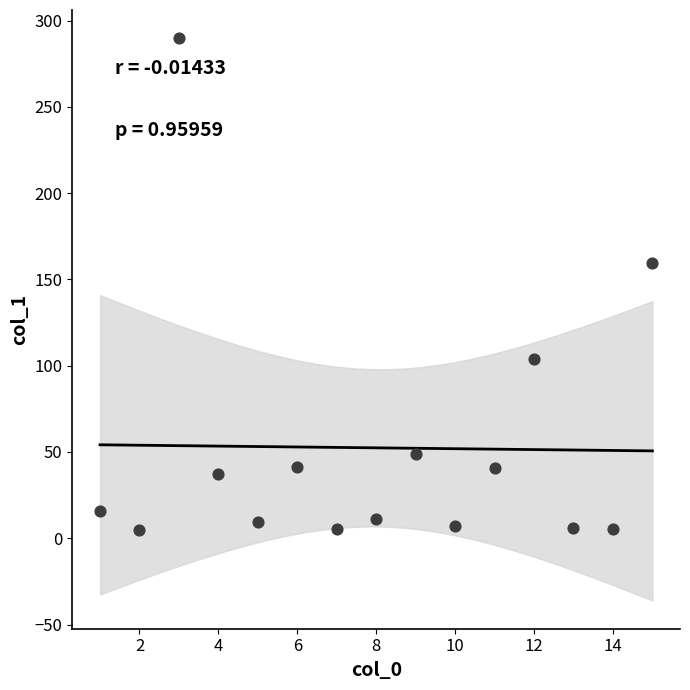

What Y value in the scatter plot is closest to 147?

159.4